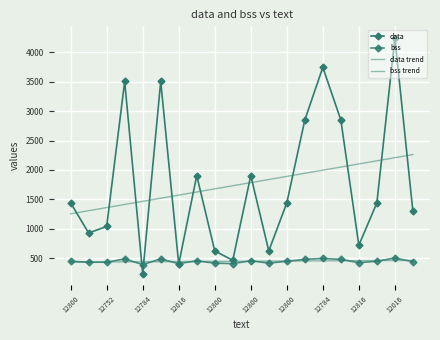

How many values in the bss series exceed 448?

8